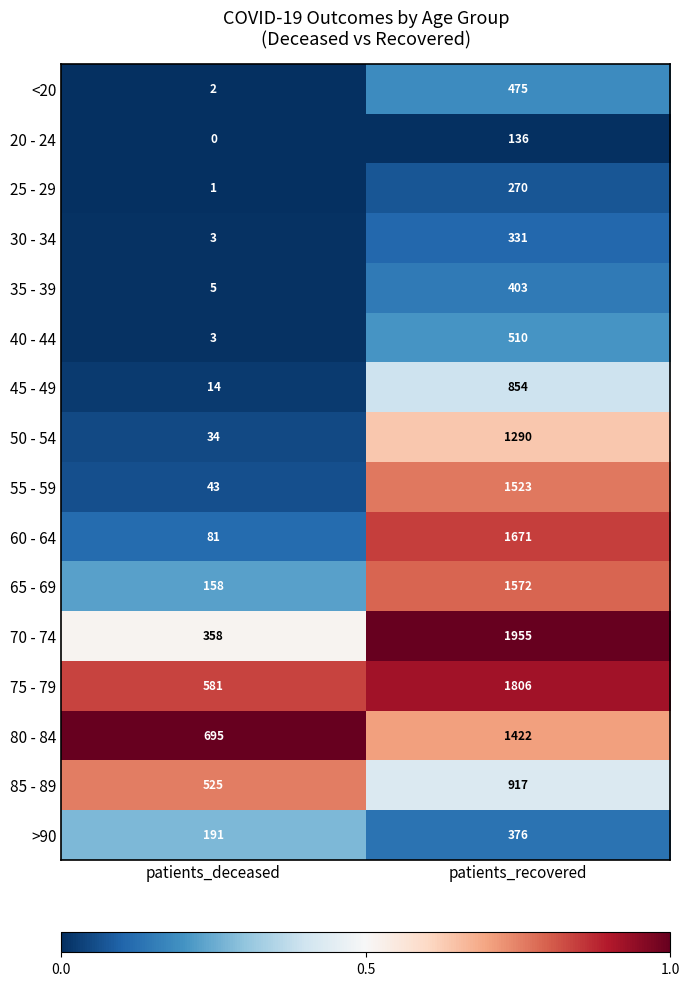

Which category has the lowest value across all series?

patients_deceased